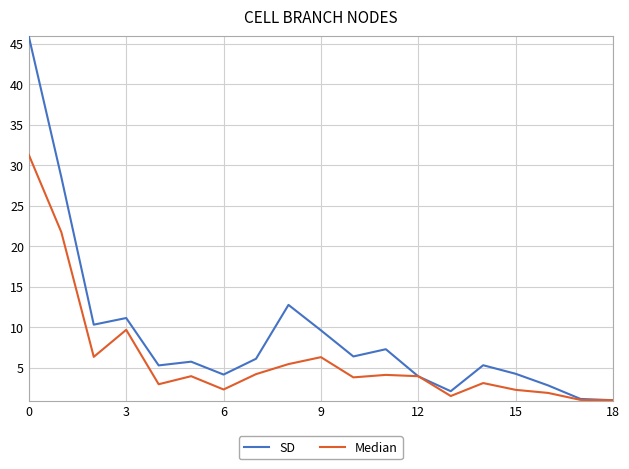

List the series in order of their peak value, lowest first.

Median, SD